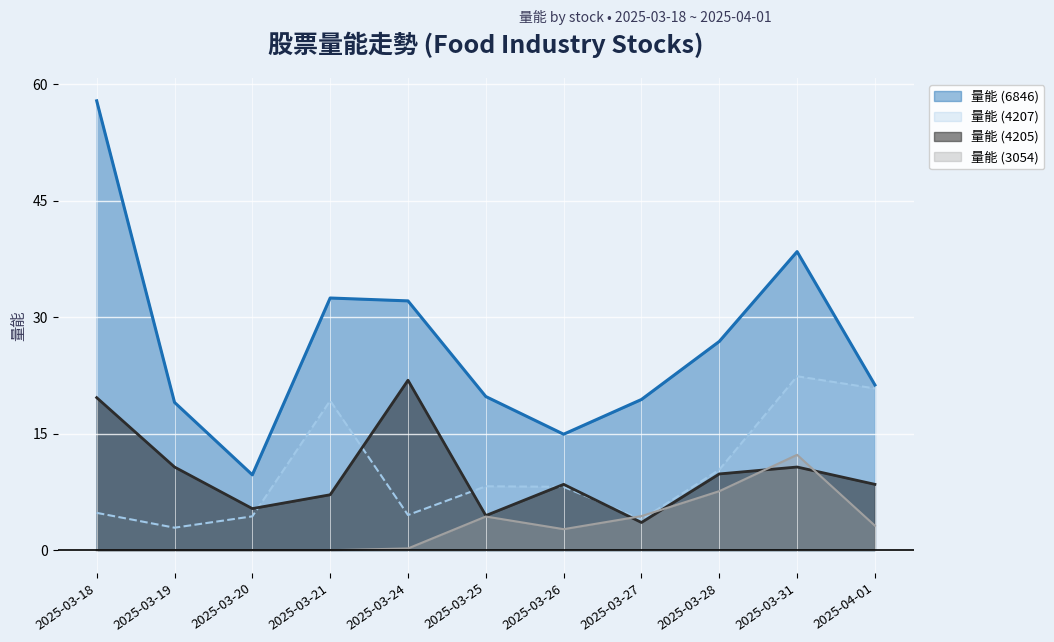

What is the approximate value of 量能 (4205) at 2025-03-26?

8.5